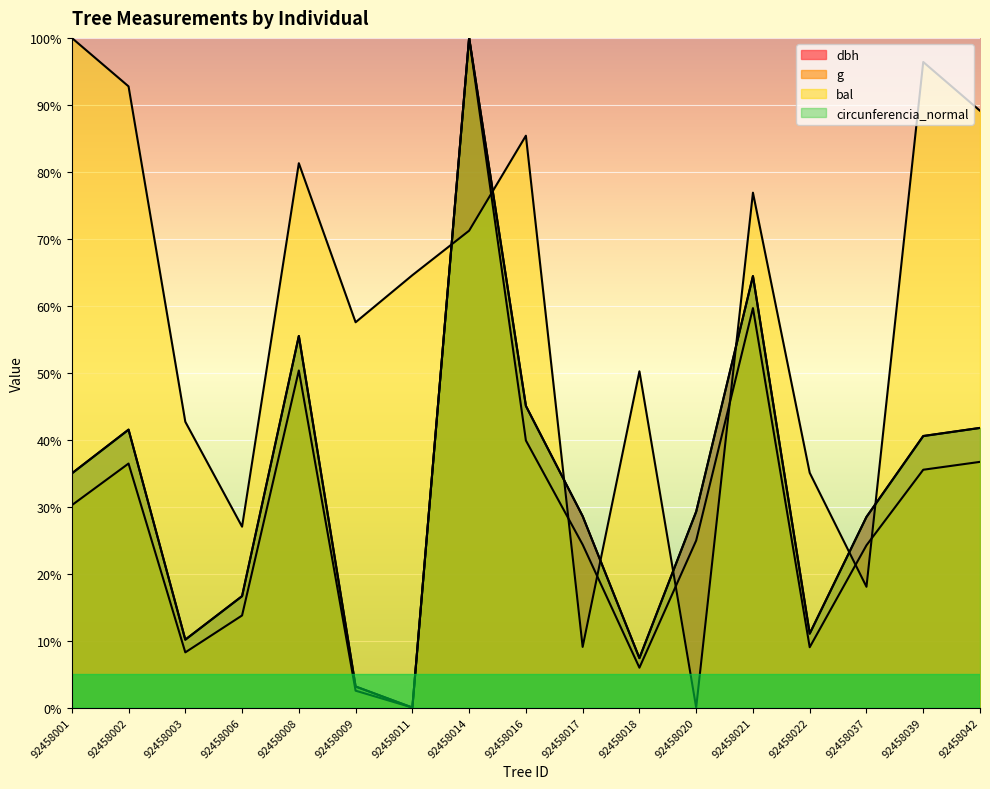

Reading left to right, what are all the values shown in this chart?

dbh: 35.0	41.5	10.1	16.6	55.5	3.1	0.0	100.0	45.1	28.6	7.4	29.3	64.4	11.0	28.5	40.6	41.8
g: 30.2	36.4	8.2	13.8	50.3	2.5	0.0	100.0	39.9	24.3	6.0	24.9	59.7	9.0	24.2	35.5	36.7
bal: 100.0	92.8	42.7	27.0	81.3	57.5	64.6	71.2	85.4	9.1	50.2	0.0	76.9	35.1	18.0	96.4	89.1
circunferencia_normal: 35.0	41.5	10.1	16.6	55.5	3.1	0.0	100.0	45.0	28.6	7.4	29.2	64.4	11.0	28.5	40.5	41.8